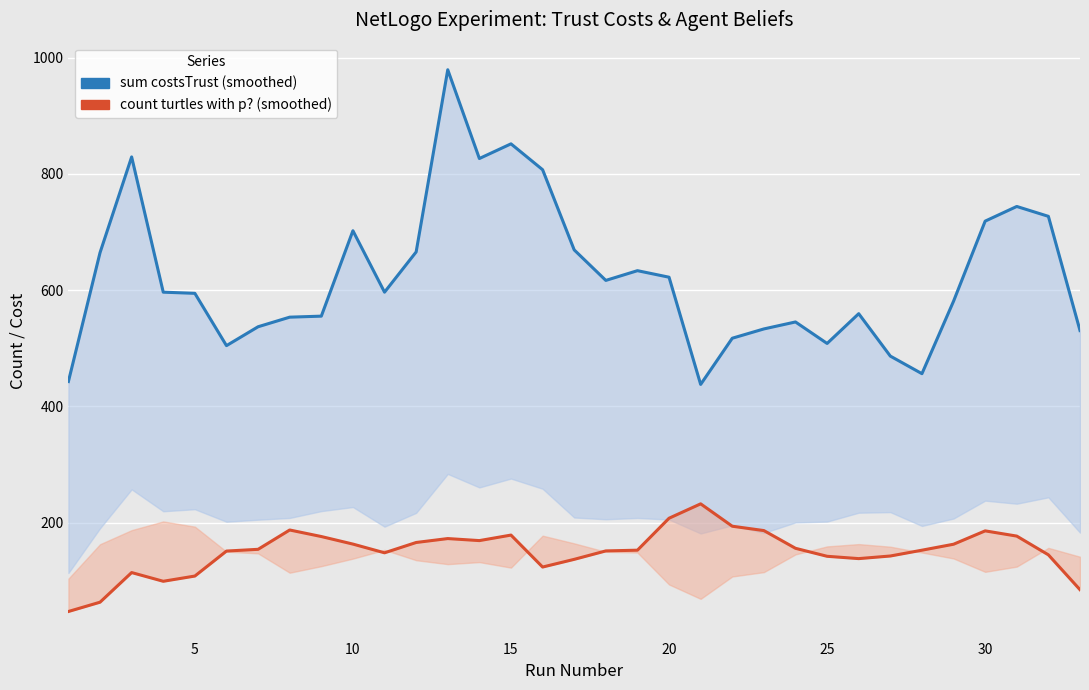

How many values in the sum costsTrust (smoothed) series are below 596?

16